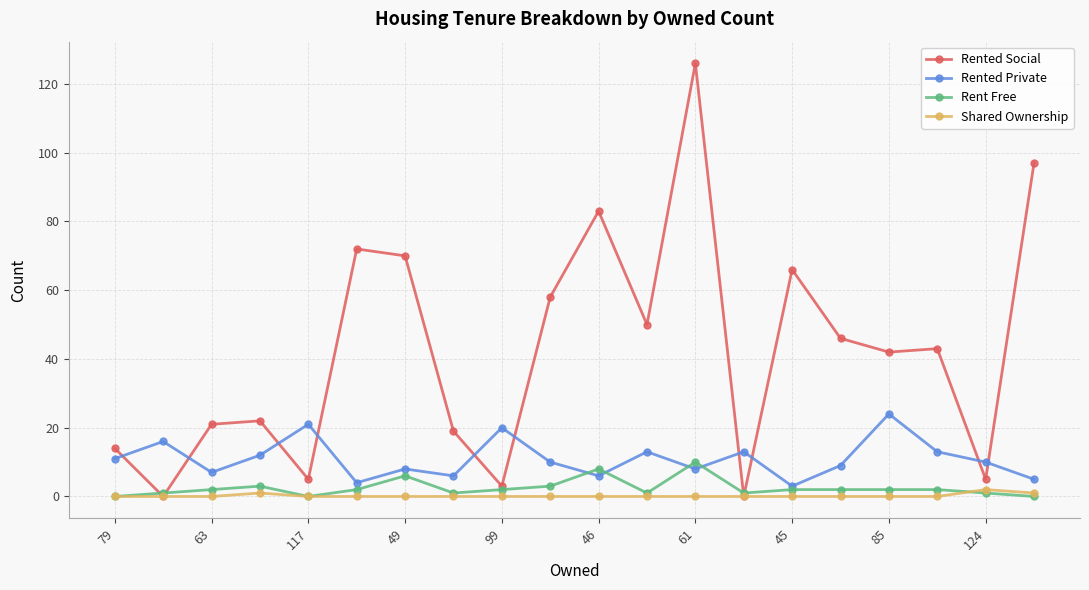

Which series has the largest range (max minus min)?

Rented Social